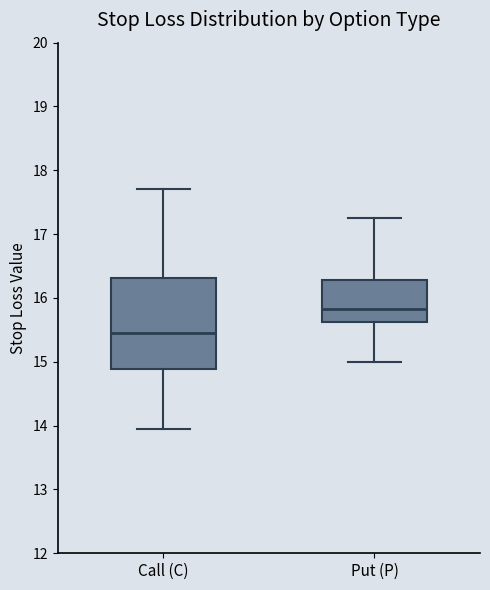

Reading left to right, transcribe this box plot: for each box, give where its median line is, the range the box spans, and where its two whiskers end, as read against the y-axis. The values are not printed on the chart, so give them approximately, as read against the axis.

Call (C): median 15.5, box 14.9 to 16.3, whiskers 14.0 to 17.7
Put (P): median 15.8, box 15.6 to 16.3, whiskers 15.0 to 17.3